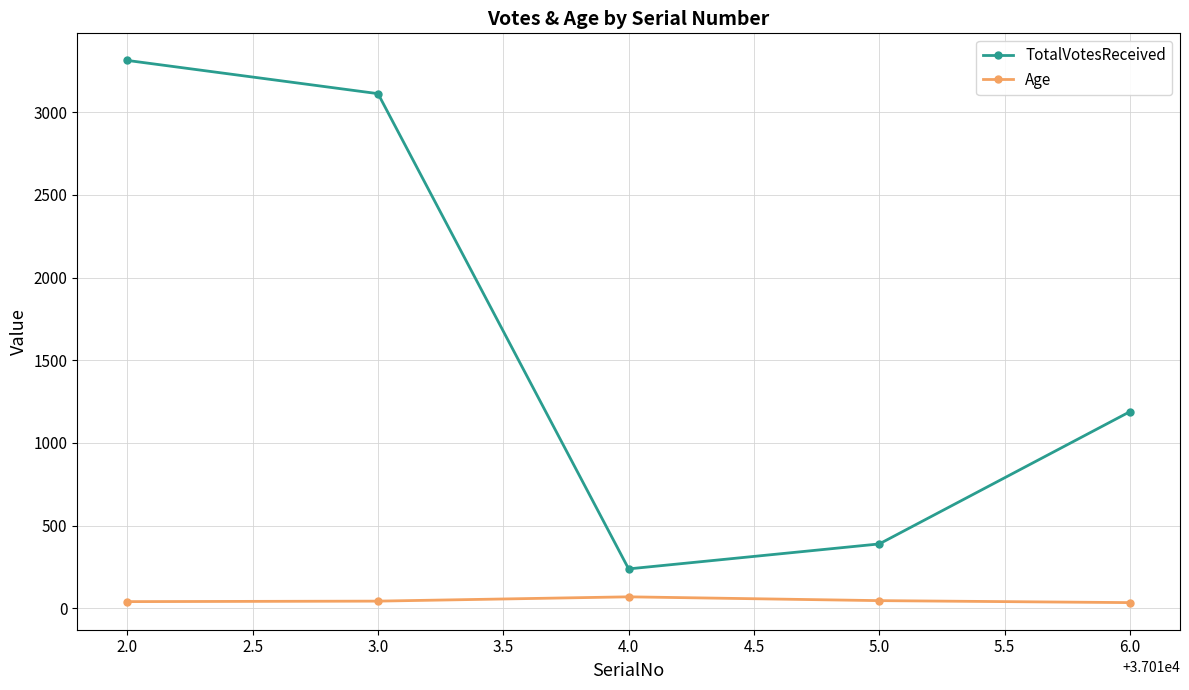

What are all the series names shown in the legend?

TotalVotesReceived, Age